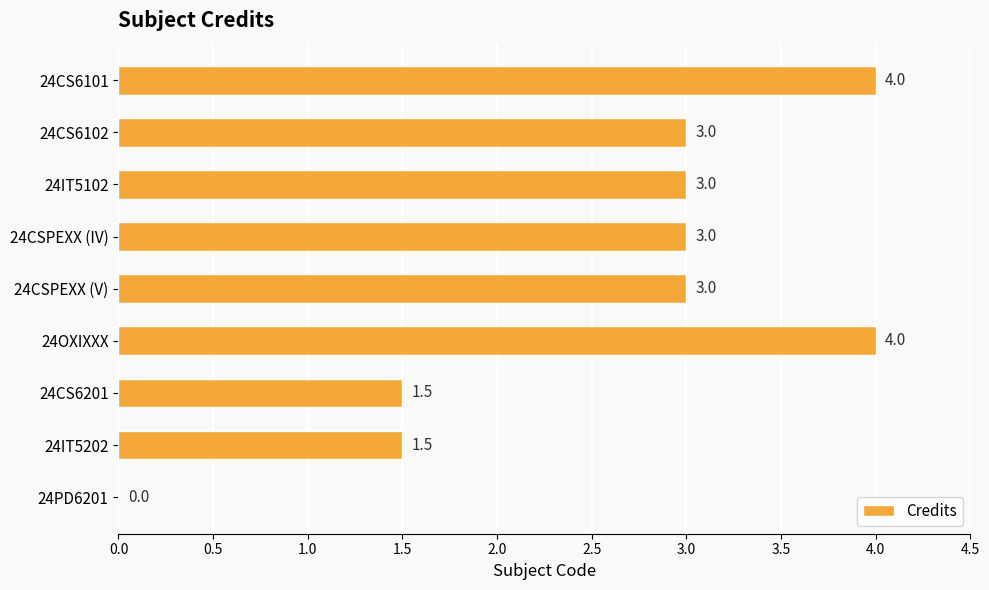

What is the sum of all values?

23.0